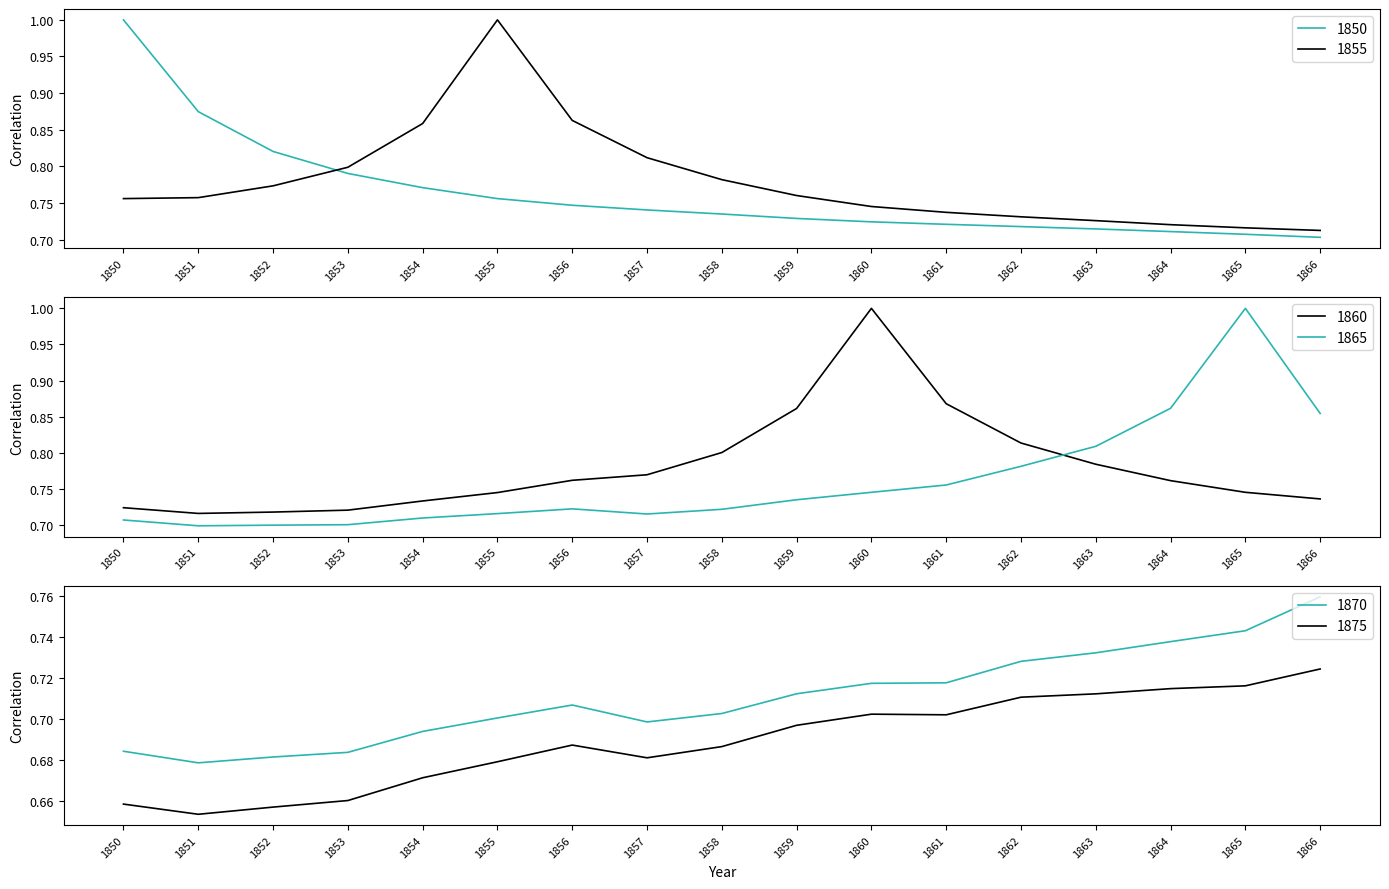

Where is 1875 nearest to the value 0?

1851